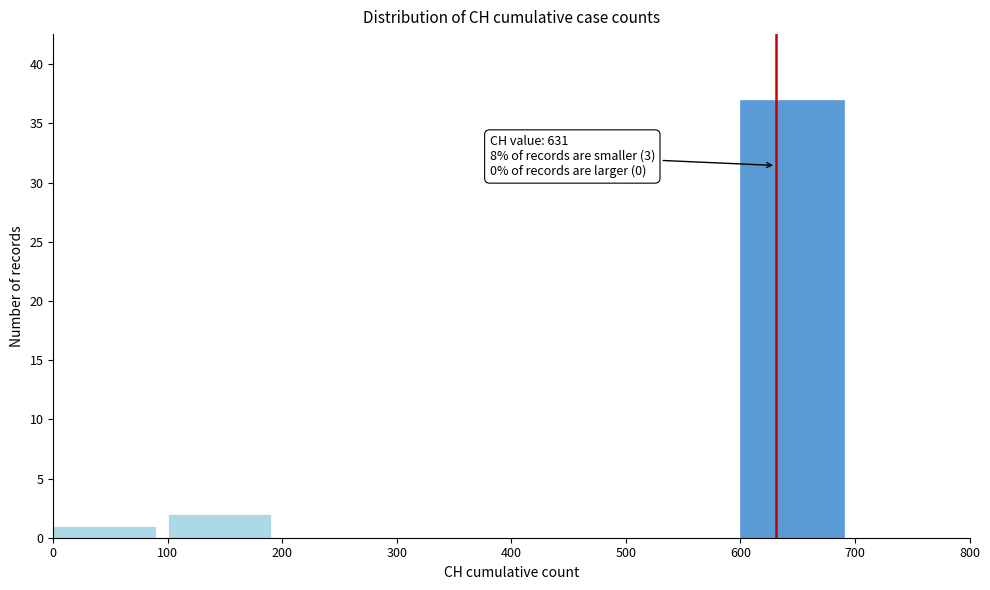

Over which range of the x-axis is the bar tallest?

600 to 700